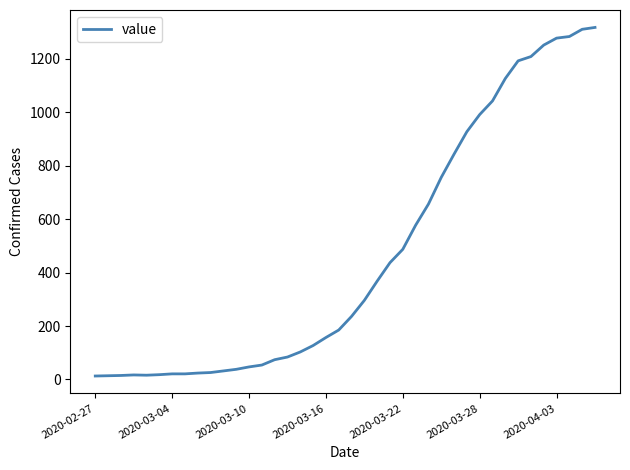

What is the difference between the maximum and minimum values?

1304